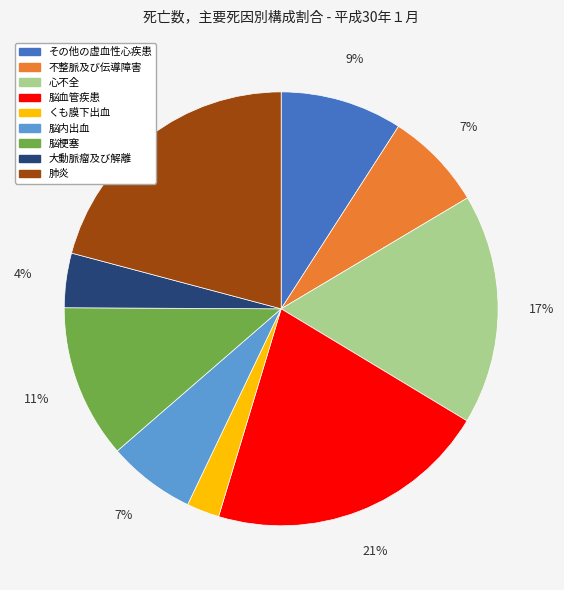

Approximately how many times larger is the value at 大動脈瘤及び解離 compared to その他の虚血性心疾患?

0.4